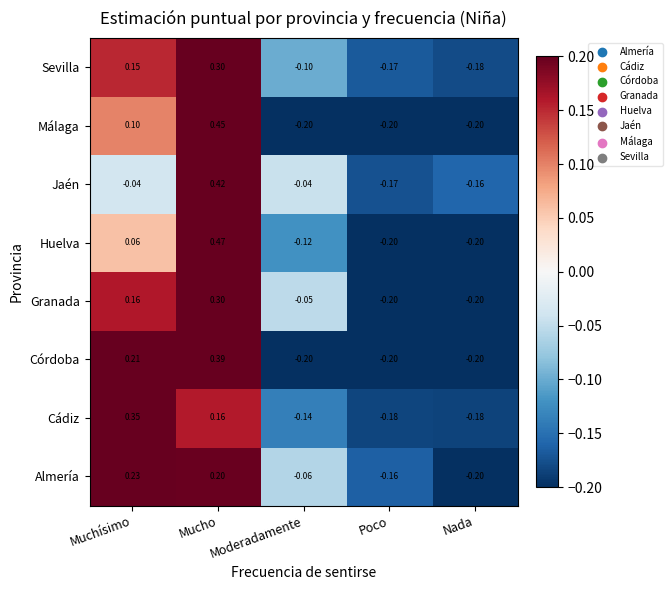

Is the value of Huelva at Muchísimo greater than the value of Jaén at Moderadamente?

Yes